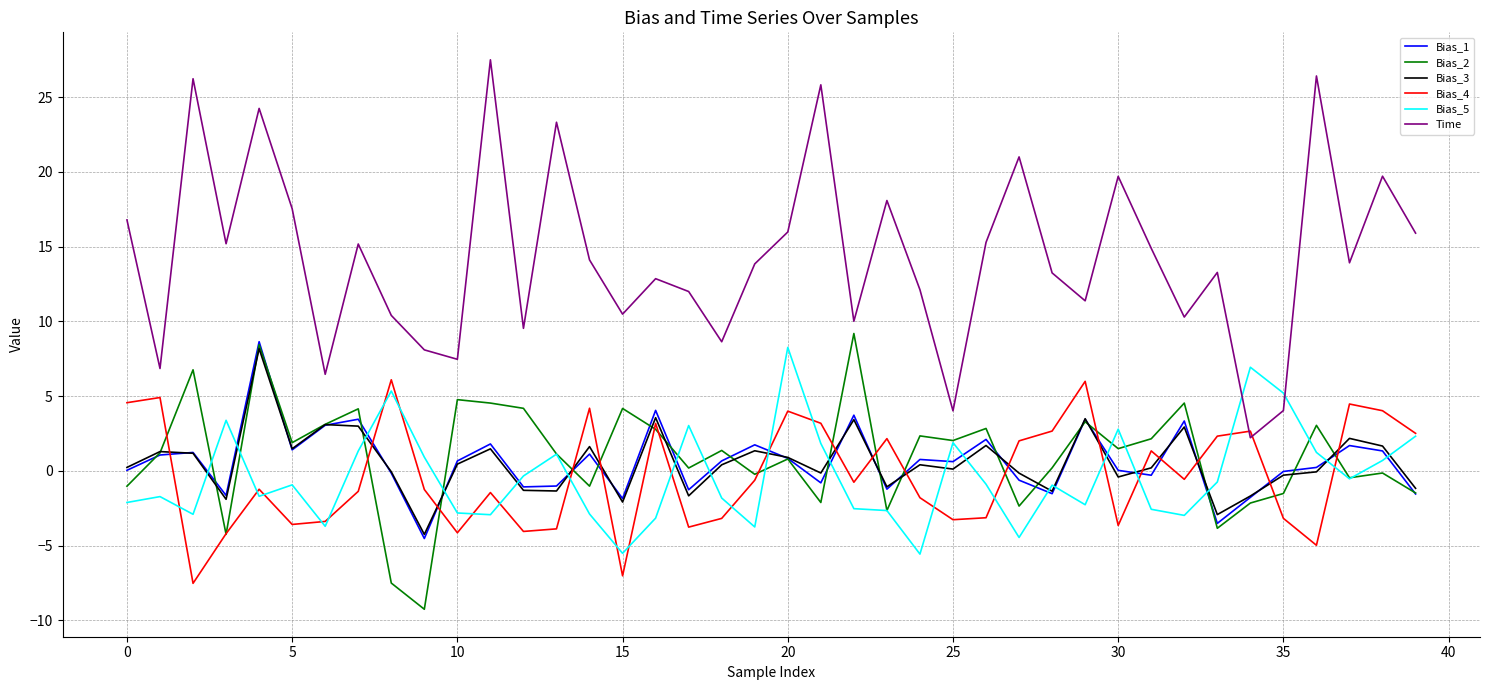

True or false: Time and Bias_3 cross at least once.

False